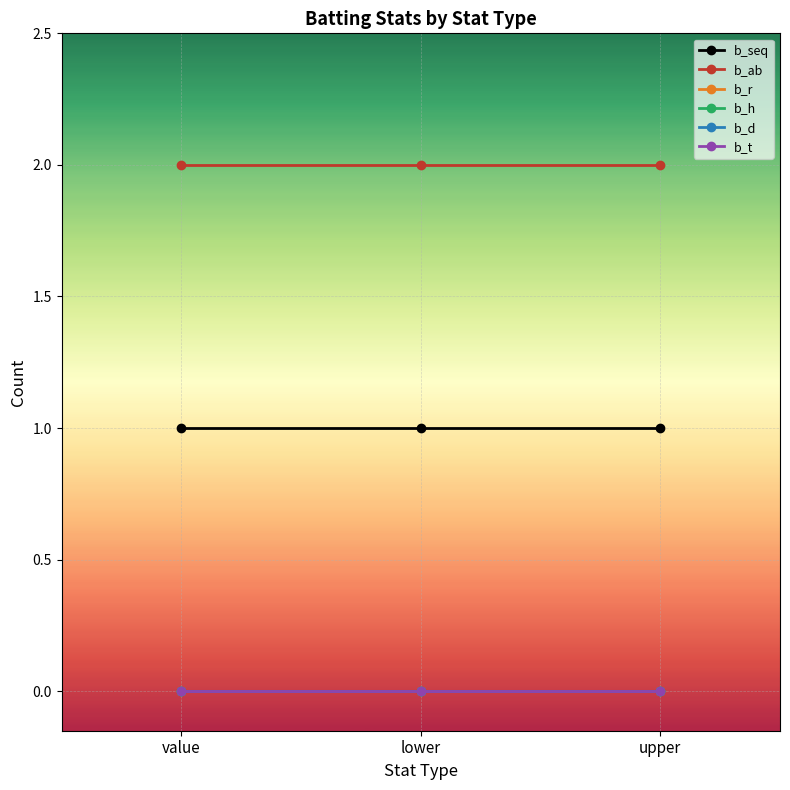

List the labels in order of b_d value, smallest first.

value, lower, upper